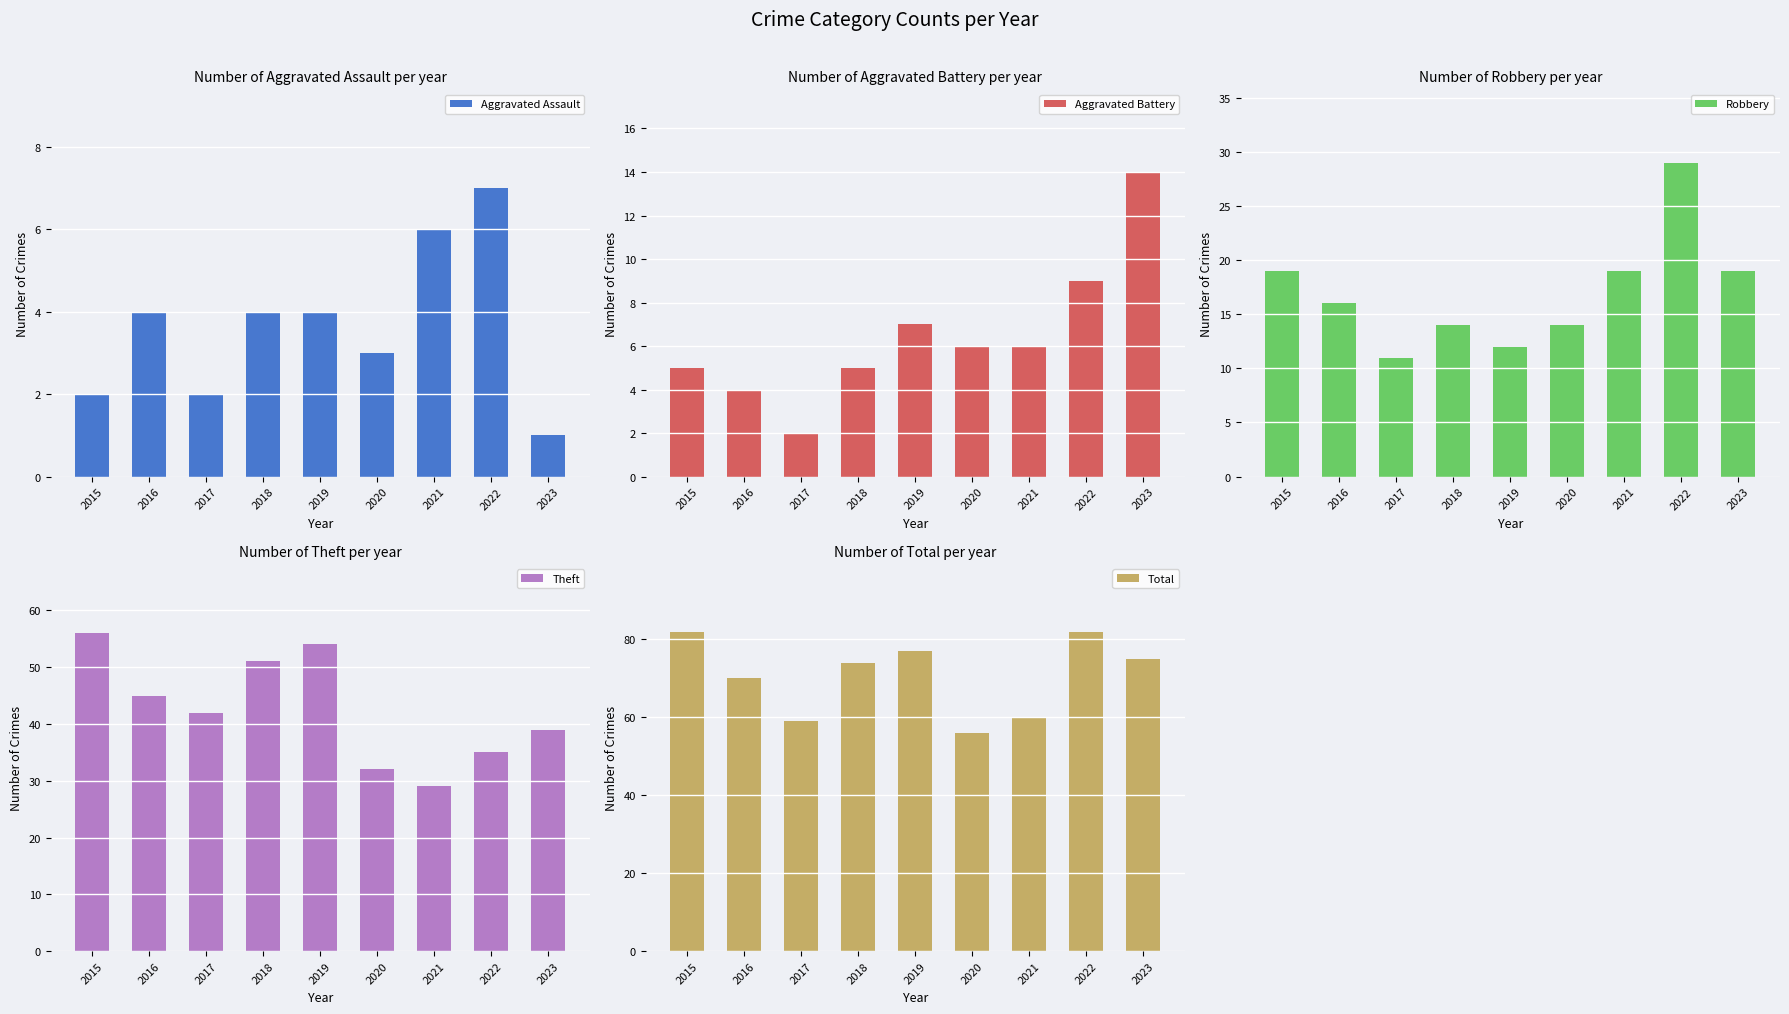

Which category has the lowest value across all series?

2023